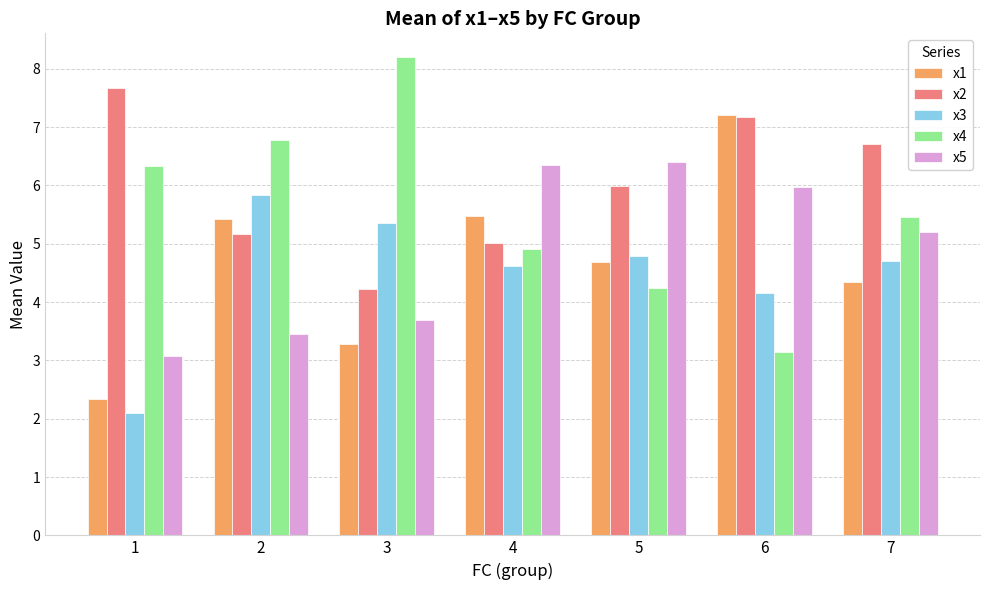

What is the value of the x4 bar at the 5th from the left?

4.2